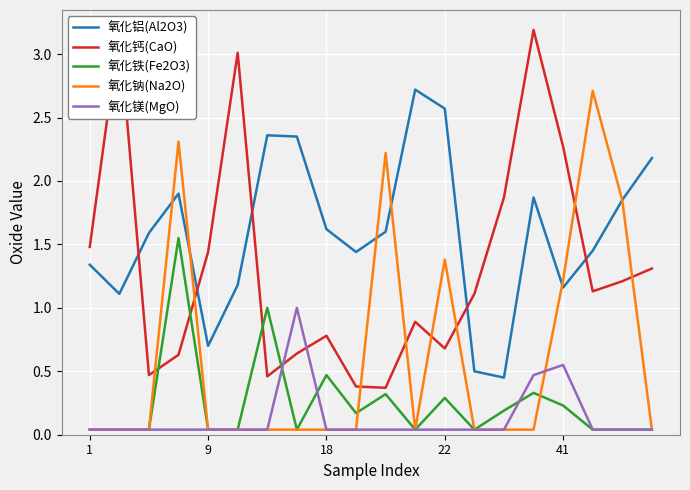

True or false: 氧化铁(Fe2O3) and 氧化铝(Al2O3) intersect in this chart.

False